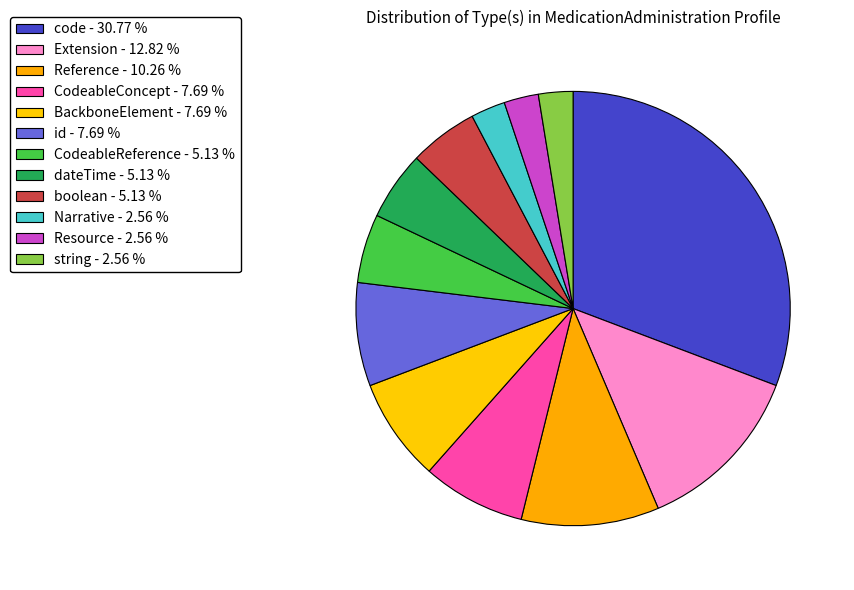

Between Narrative and code, which is larger?

code